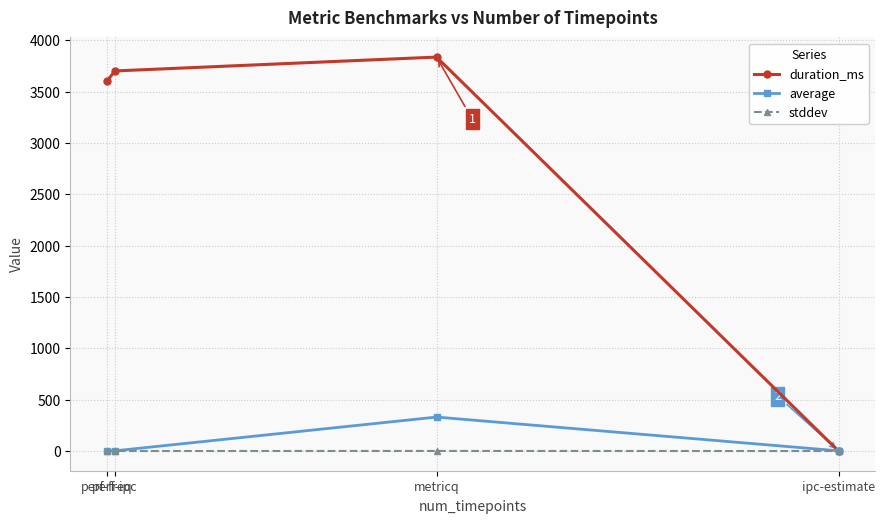

In duration_ms, how many points are higher than both neighbors (excluding endpoints)?

1